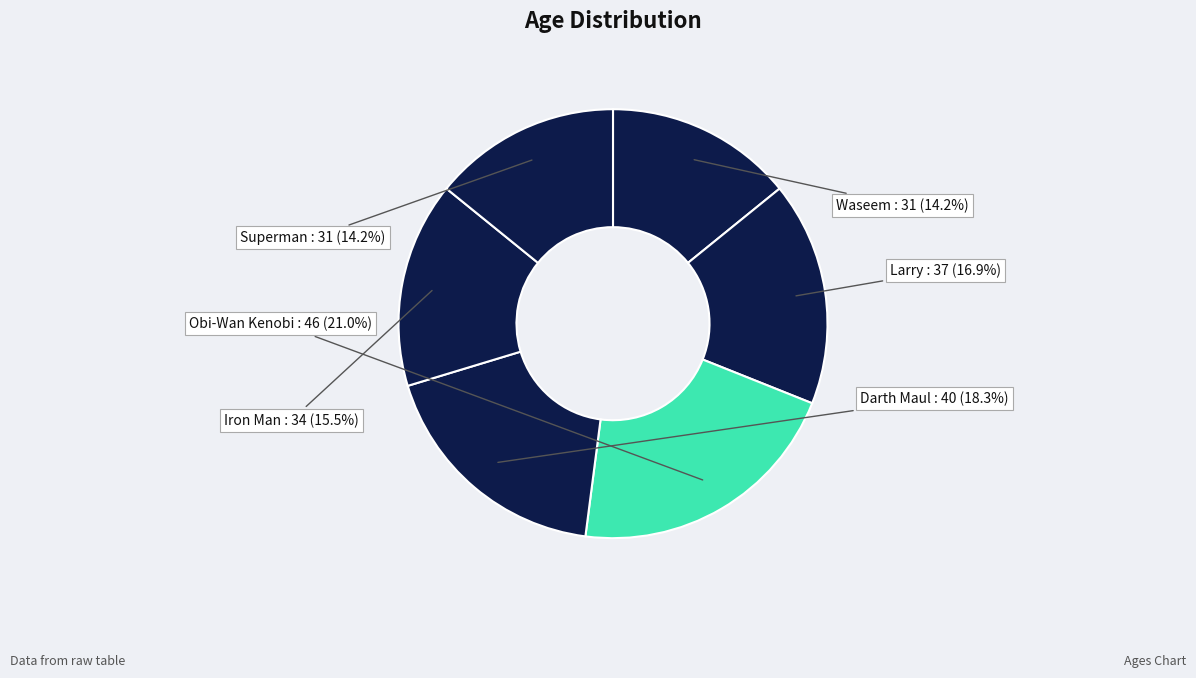

What is the largest slice in the pie chart?

Obi-Wan Kenobi